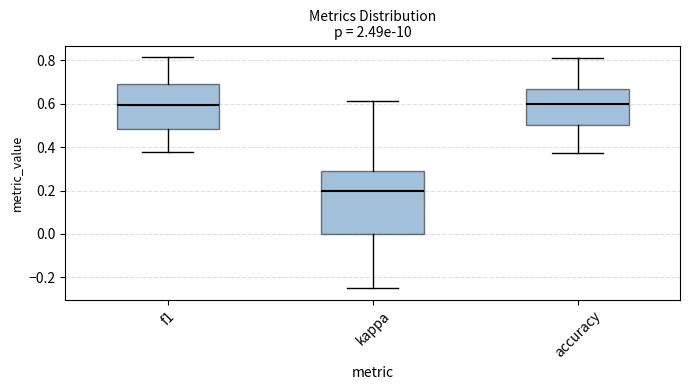

Reading left to right, transcribe this box plot: for each box, give where its median line is, the range the box spans, and where its two whiskers end, as read against the y-axis. The values are not printed on the chart, so give them approximately, as read against the axis.

f1: median 0.60, box 0.48 to 0.70, whiskers 0.38 to 0.82
kappa: median 0.20, box 0.00 to 0.30, whiskers -0.24 to 0.62
accuracy: median 0.60, box 0.50 to 0.66, whiskers 0.38 to 0.82